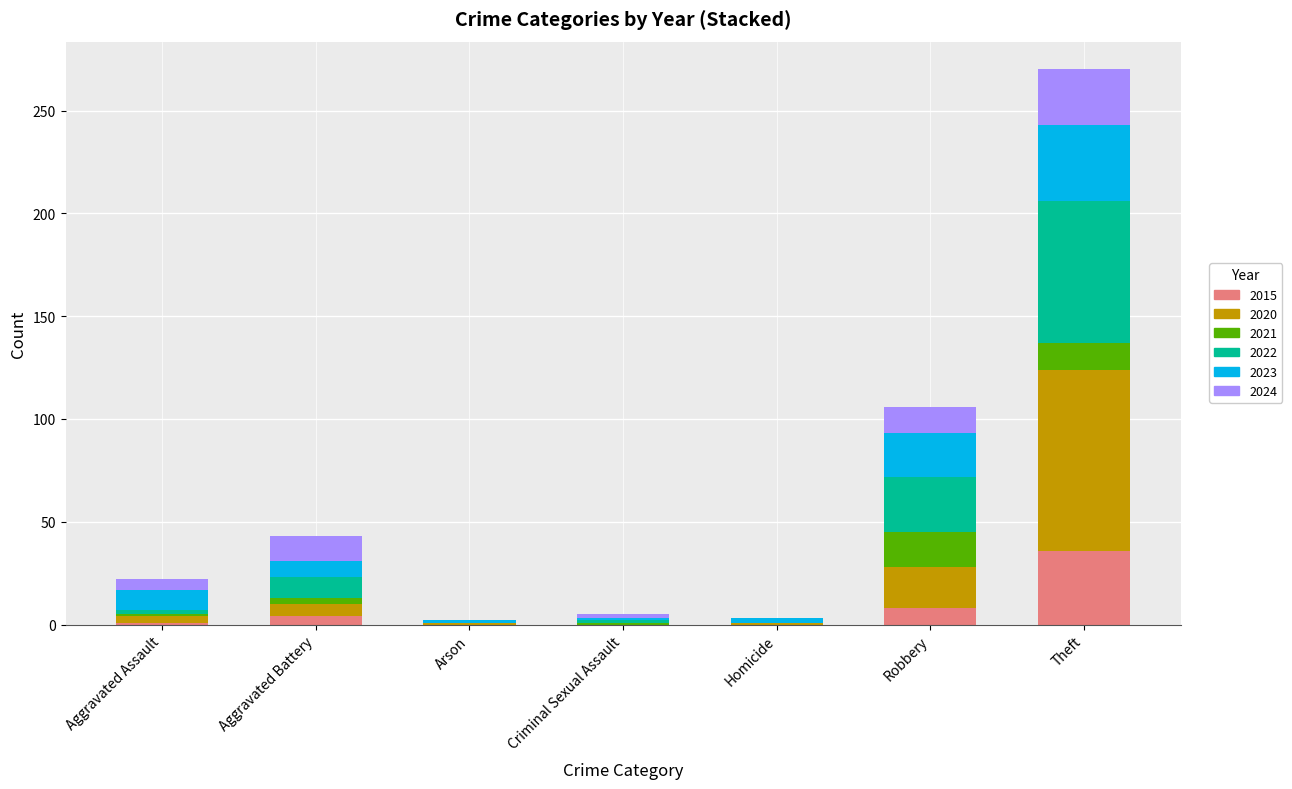

Which category has the highest value in the 2015 series?

Theft